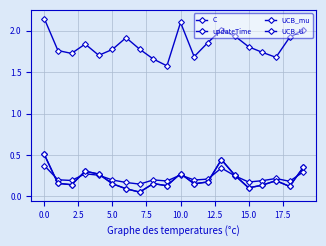

True or false: UCB_U and C cross at least once.

False